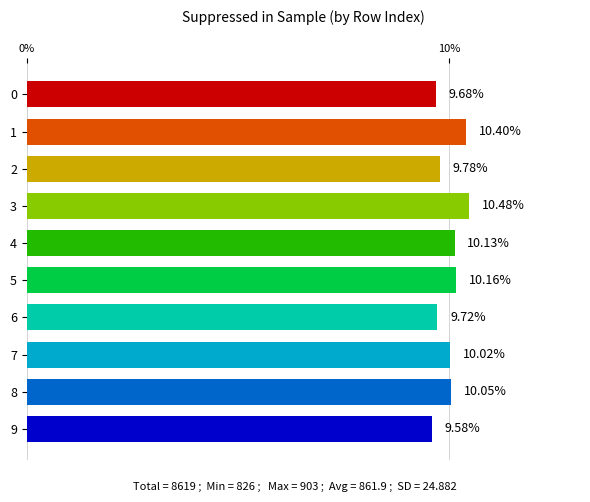

Which has a higher value, 8 or 4?

4